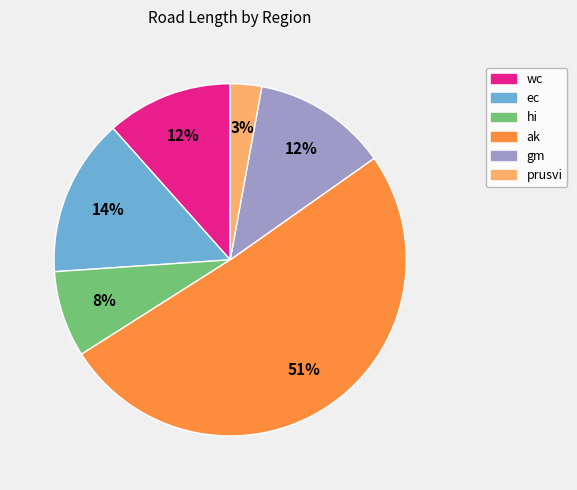

To the nearest percent, what is the difference between the largest and smallest slice percentages?

48%